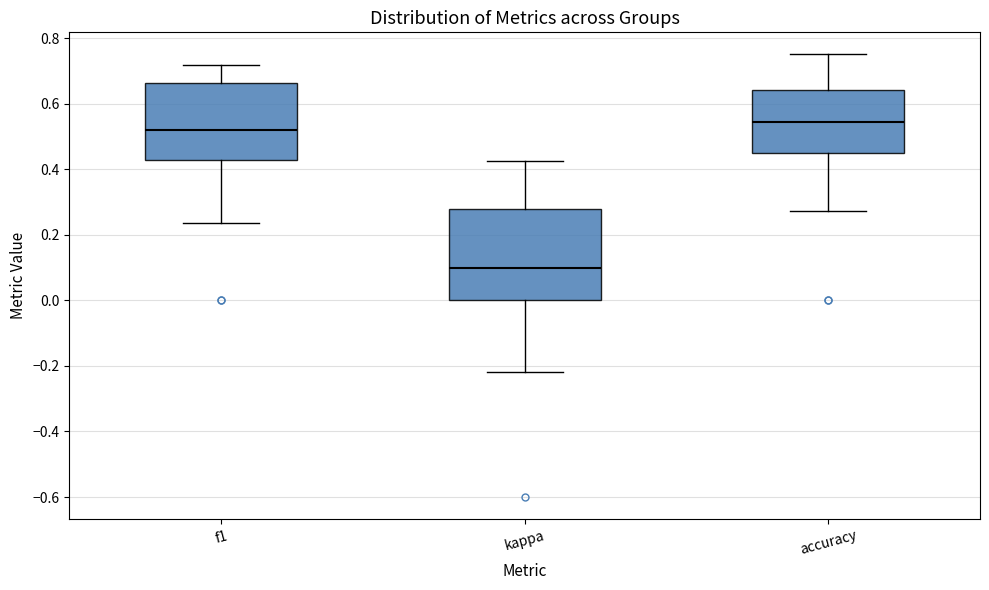

Where is the upper edge of the box for f1 on the y-axis? The values are not printed on the chart, so give them approximately, as read against the axis.

0.66